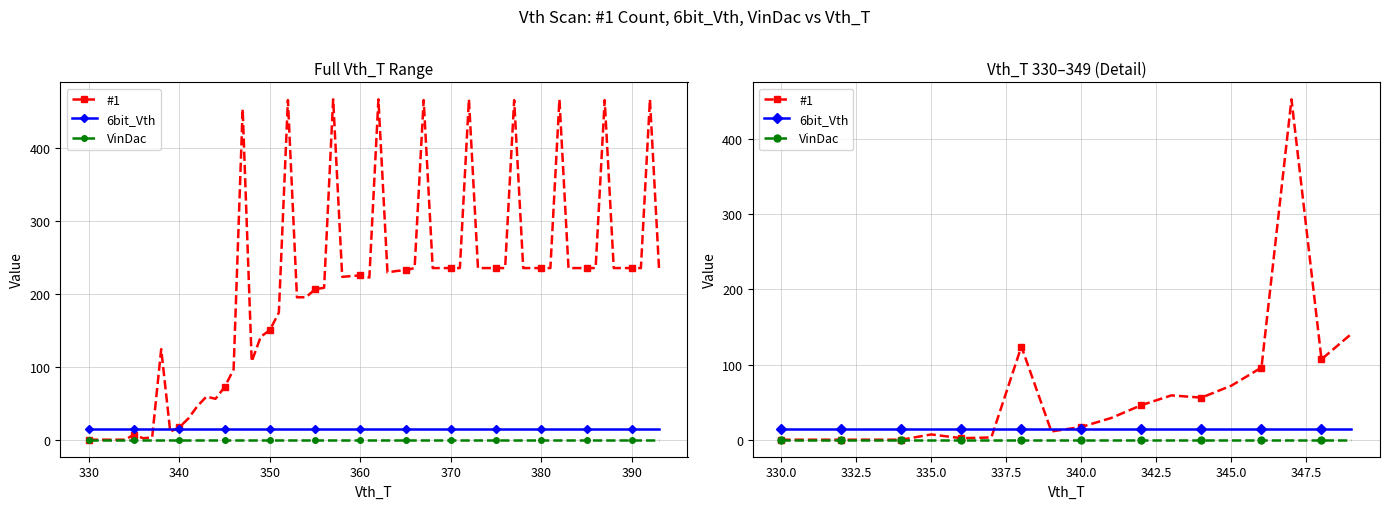

Which series has the largest range (max minus min)?

#1